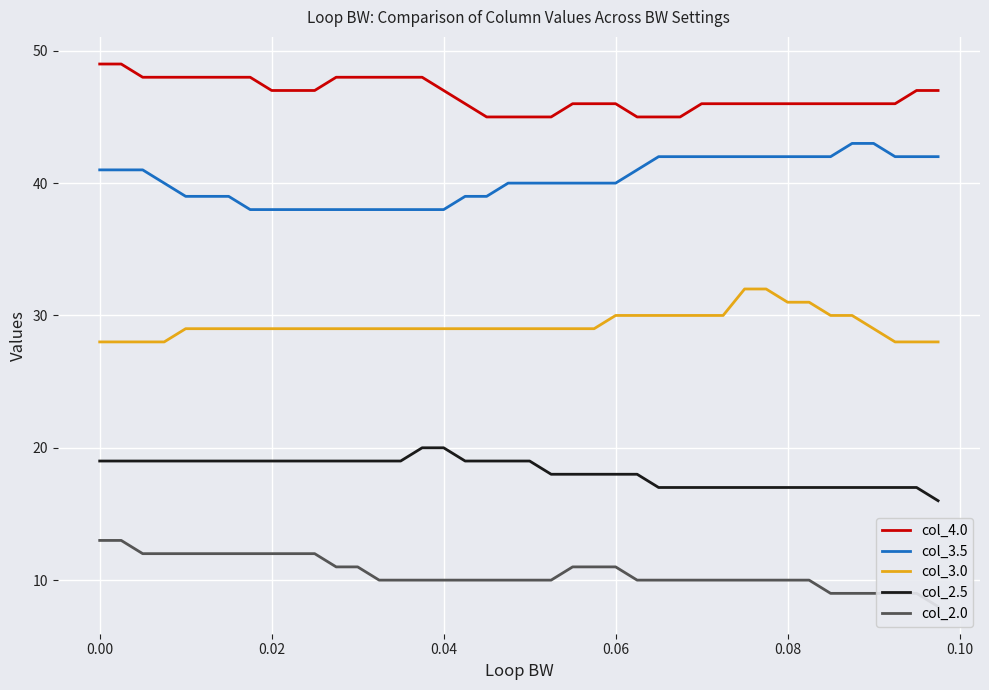

True or false: col_3.0 and col_2.5 cross at least once.

False